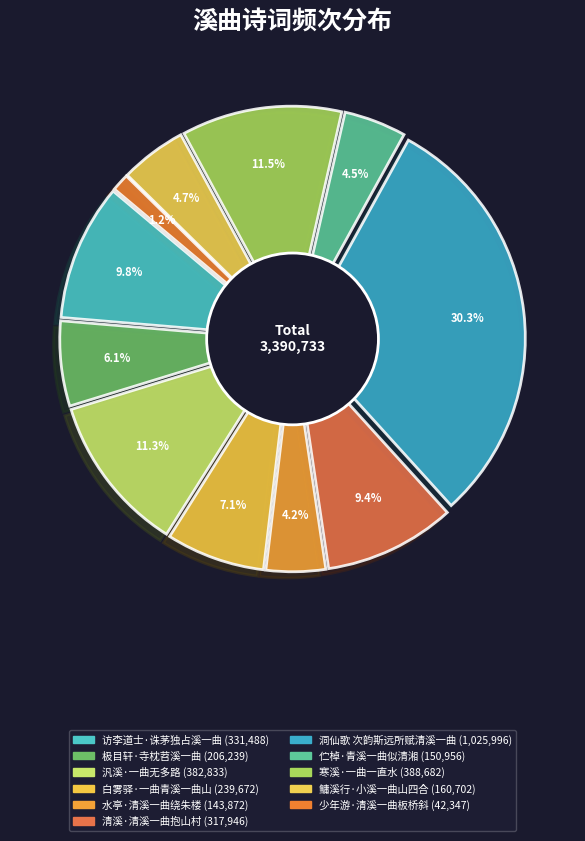

Is 洞仙歌 次韵斯远所赋清溪一曲 the majority of the pie?

No